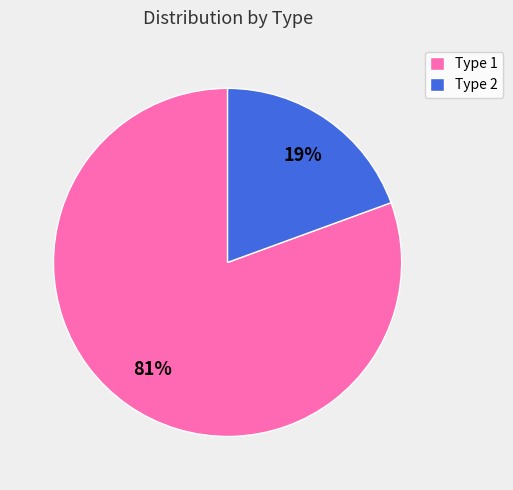

Between Type 1 and Type 2, which is larger?

Type 1